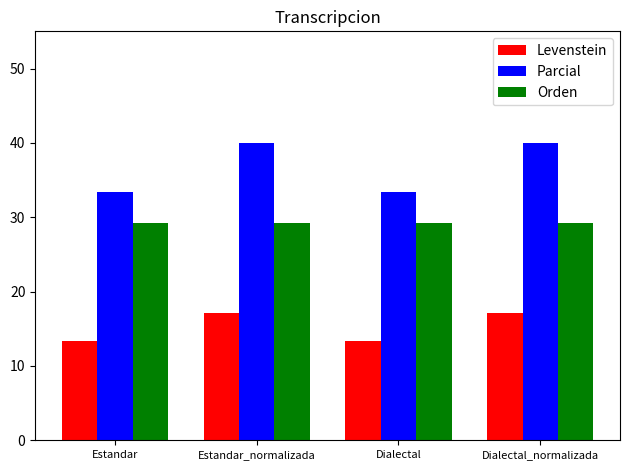

What is the spread (max minus min) of values at Dialectal?

20.0